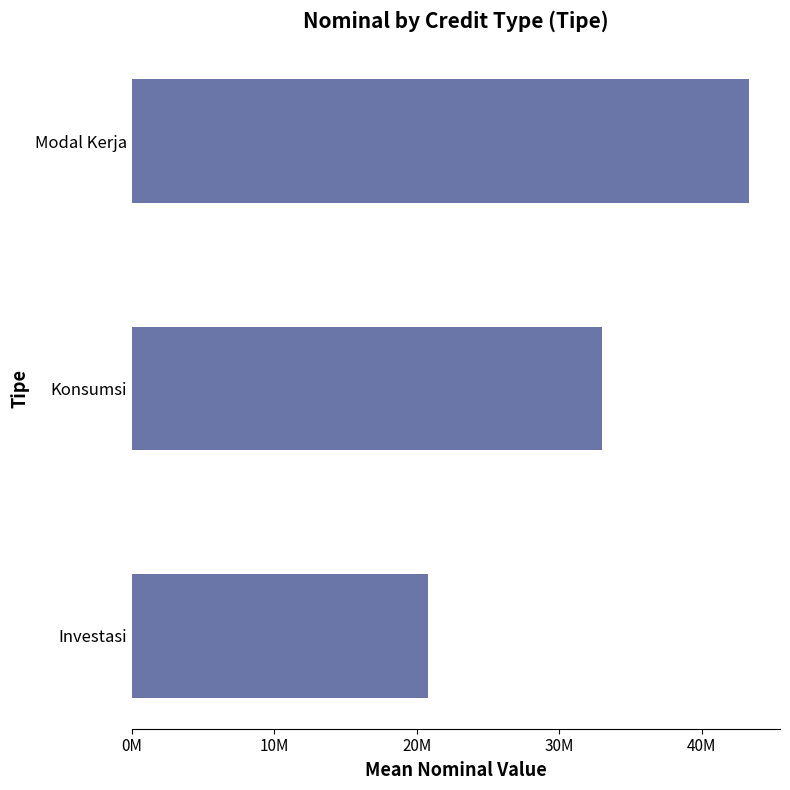

At which label is the value closest to 32079221?

Konsumsi